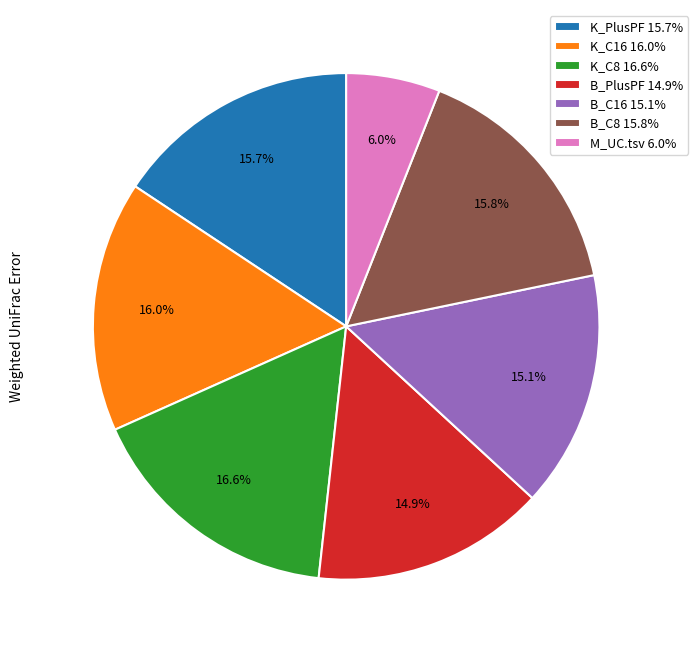

To the nearest percent, what is the difference between the largest and smallest slice percentages?

11%